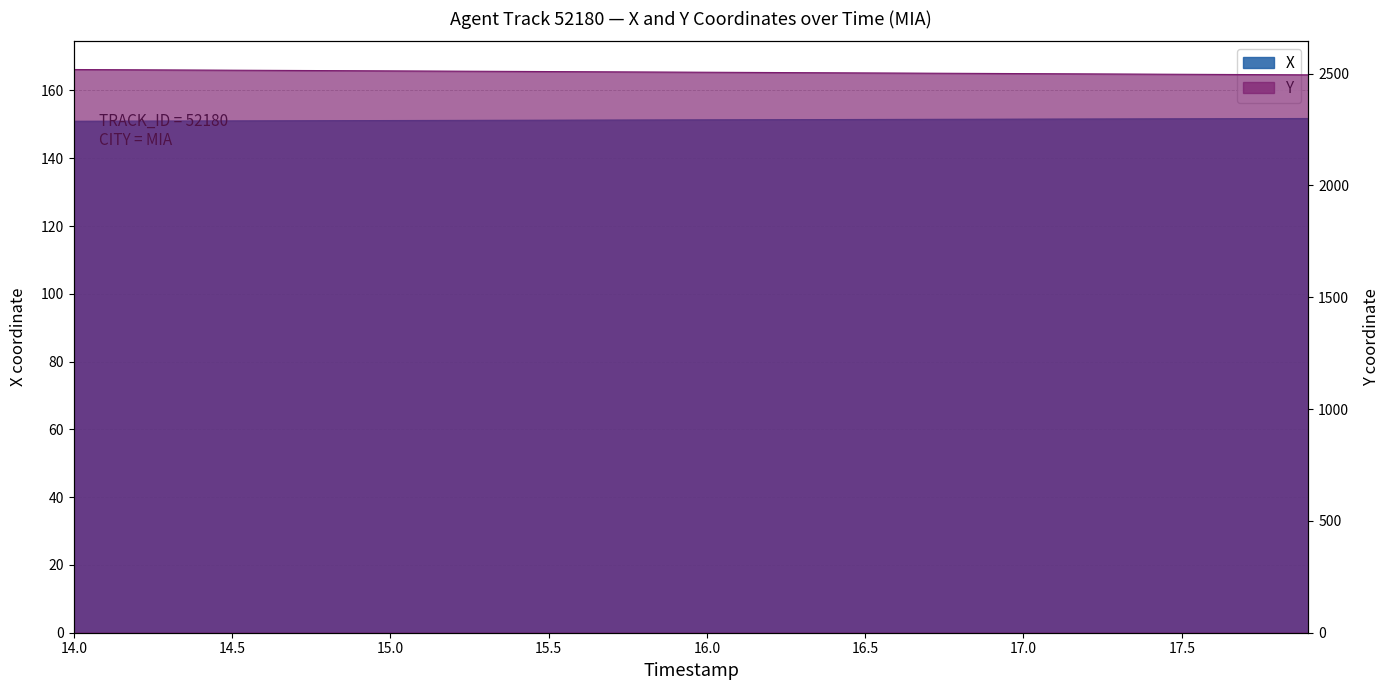

Does the chart have visible grid lines?

Yes